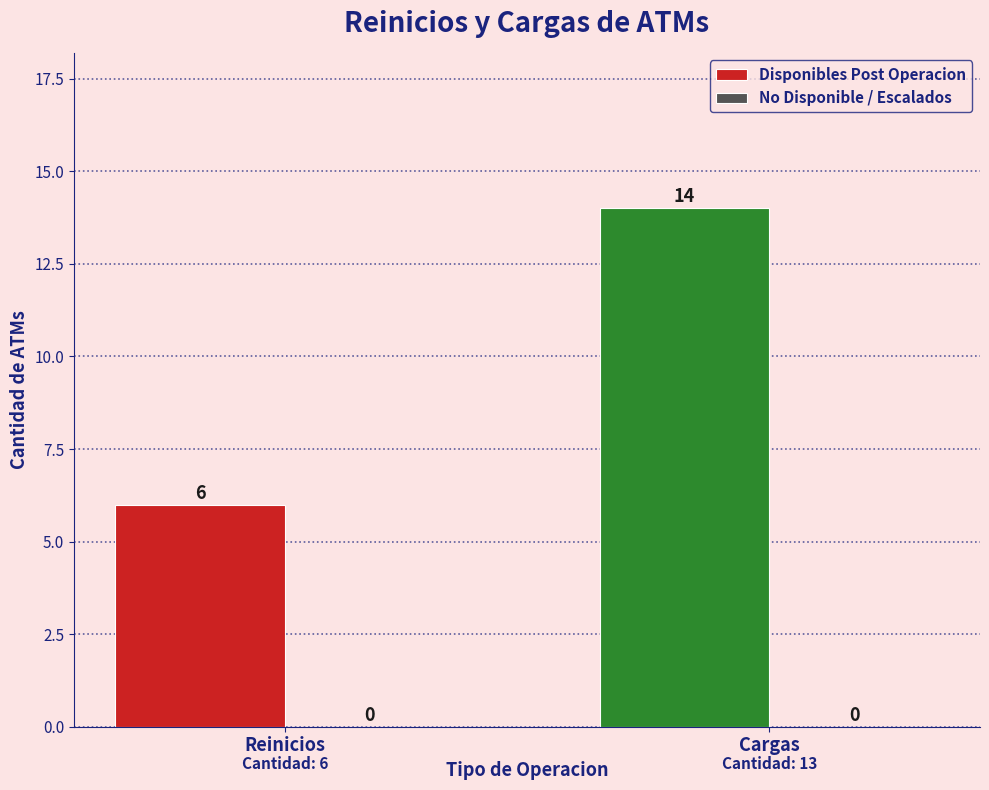

True or false: the data shows 6 at Reinicios.

True